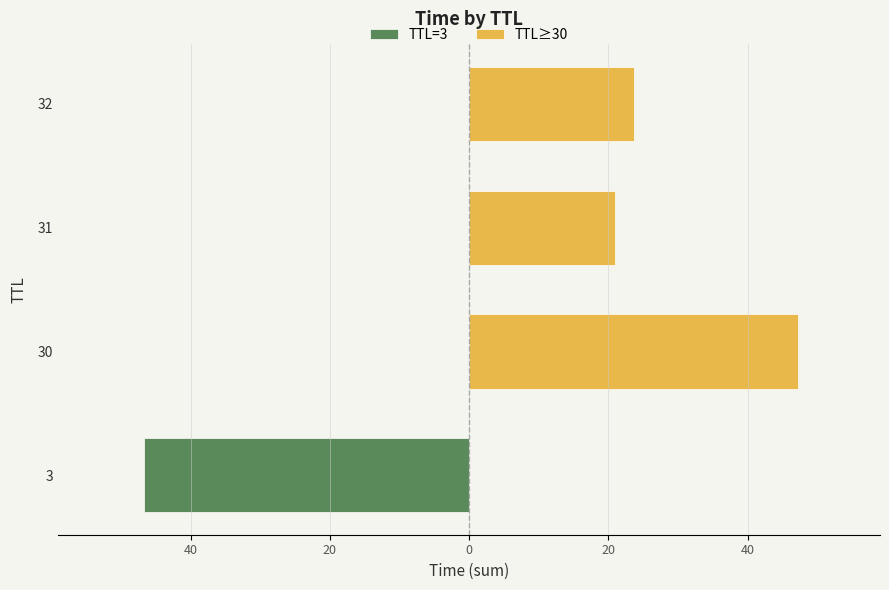

What is the difference between the TTL≥30 values at 32 and 30?

23.5